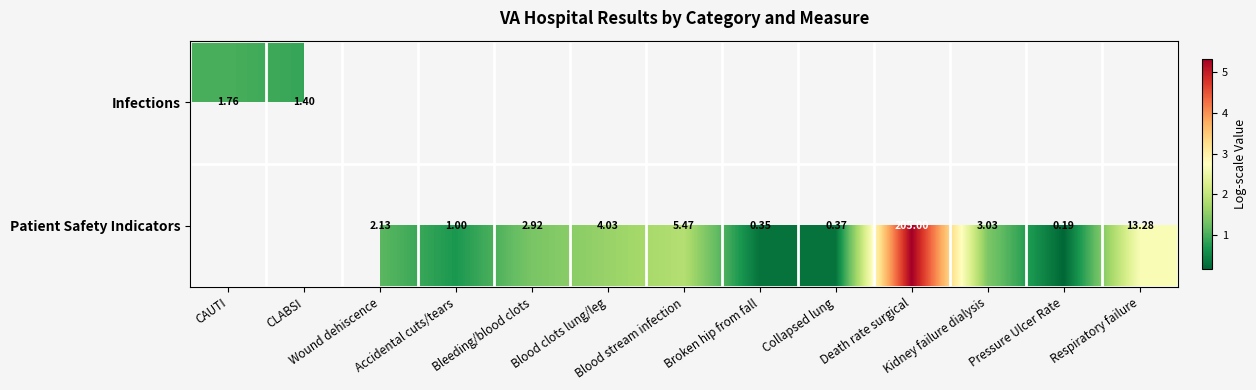

True or false: Patient Safety Indicators has a value of 2.8 at Death rate surgical.

False